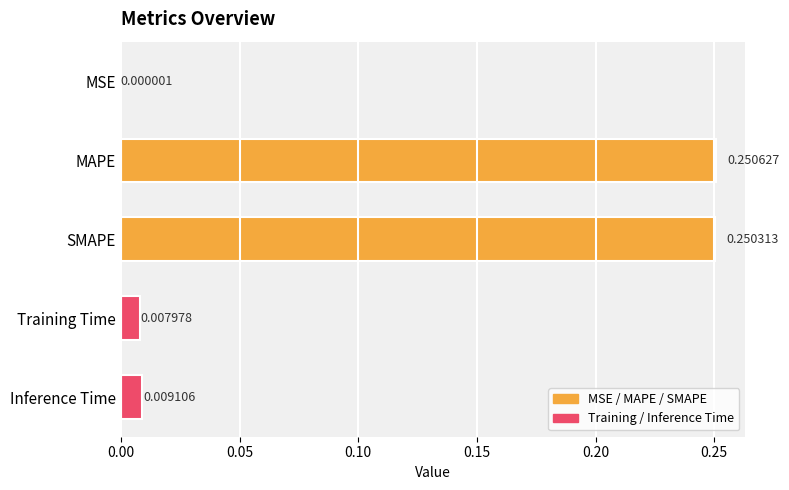

Which has a higher value, MAPE or Training Time?

MAPE